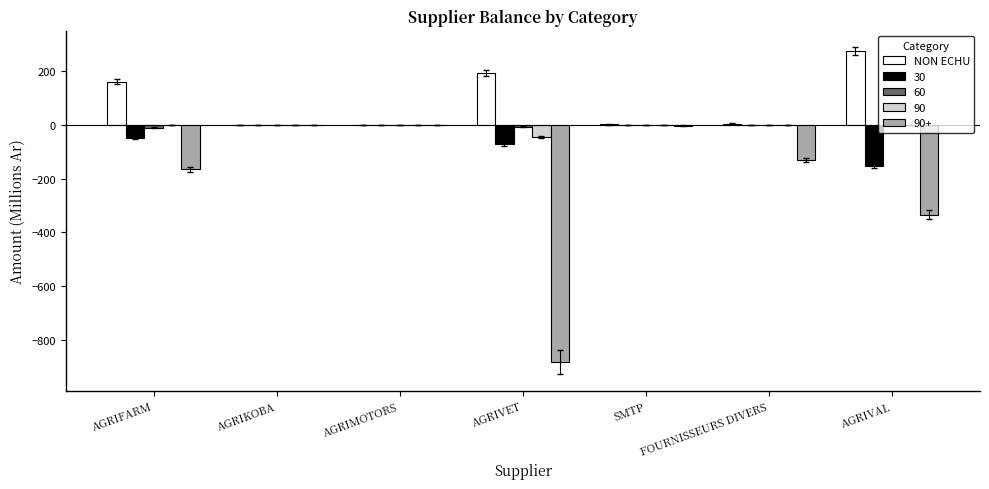

Is it true that 90 equals 0.0 at AGRIFARM?

True